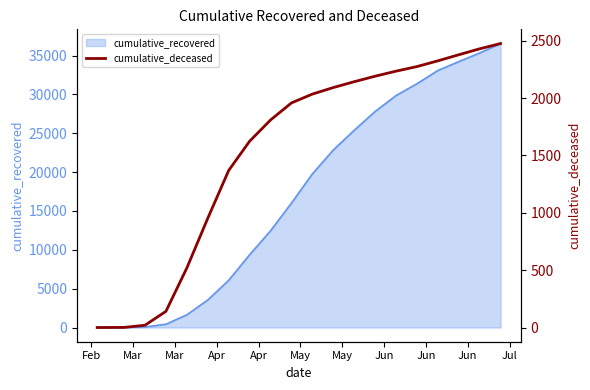

What is the maximum value for cumulative_recovered?

36543